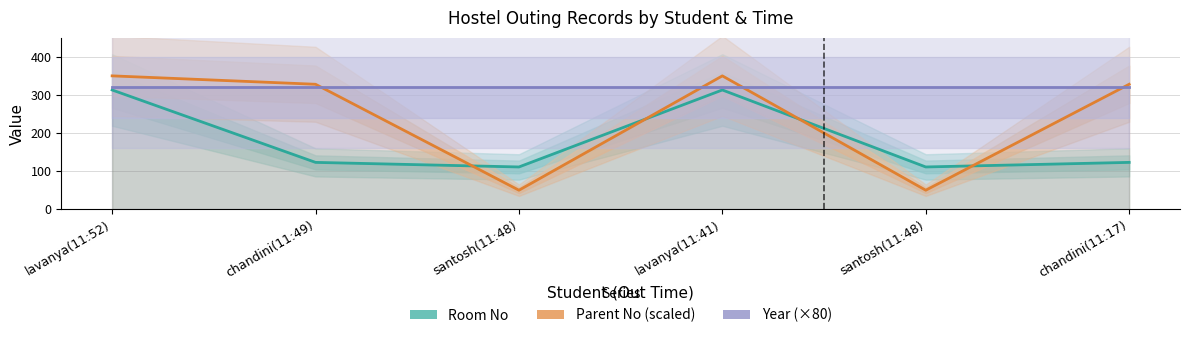

After their last crossing, which series has the higher values: Room No or Parent No (scaled)?

Parent No (scaled)